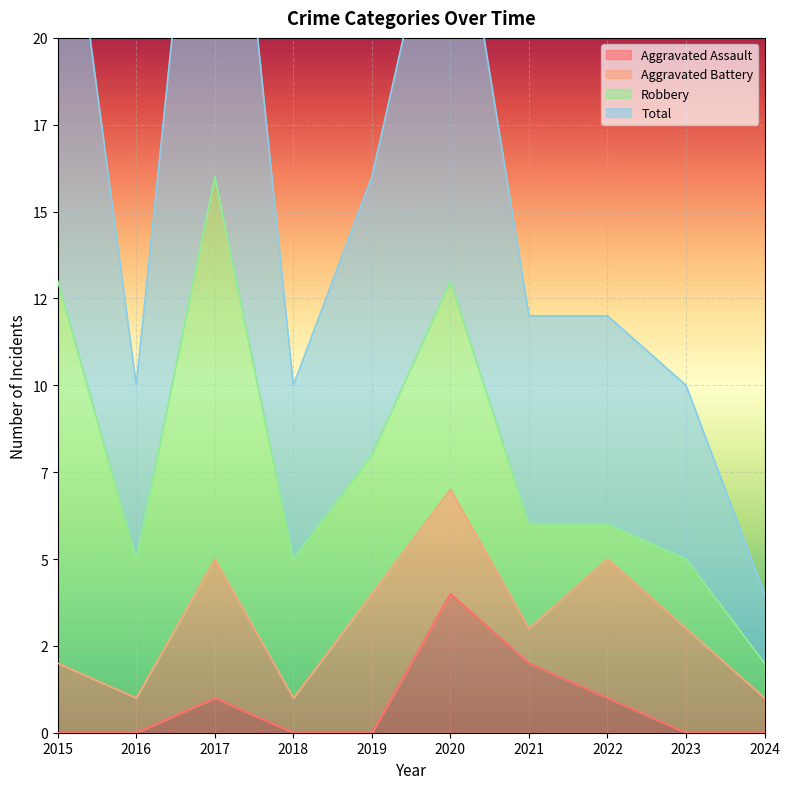

Where is Total nearest to the value 18?

2019